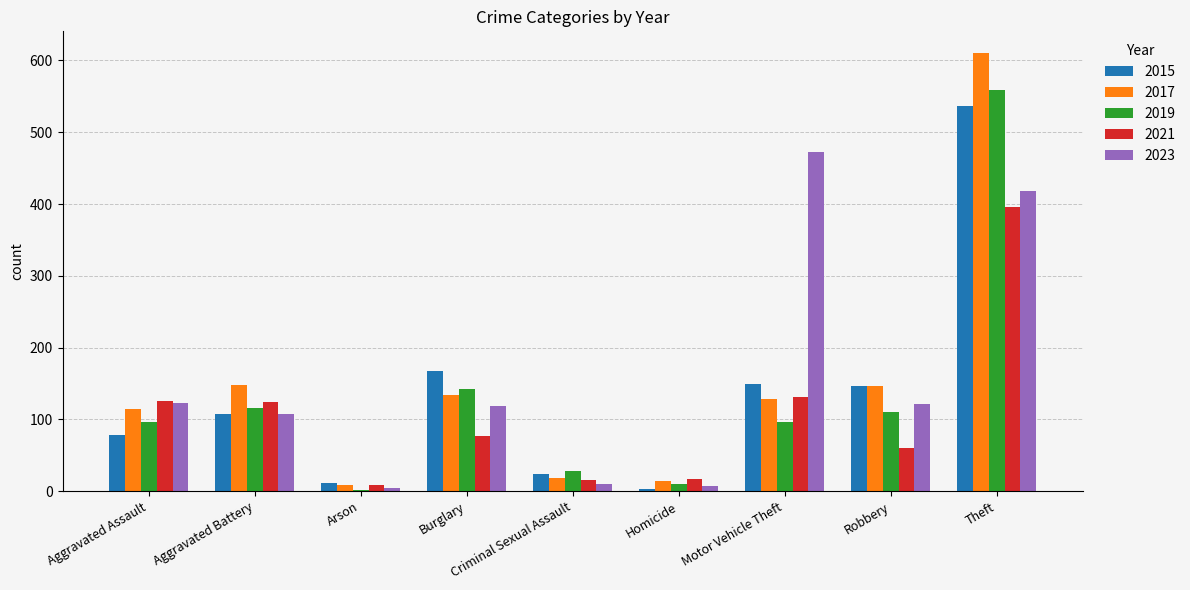

Rank the series by their maximum value, from highest to lowest.

2017, 2019, 2015, 2023, 2021